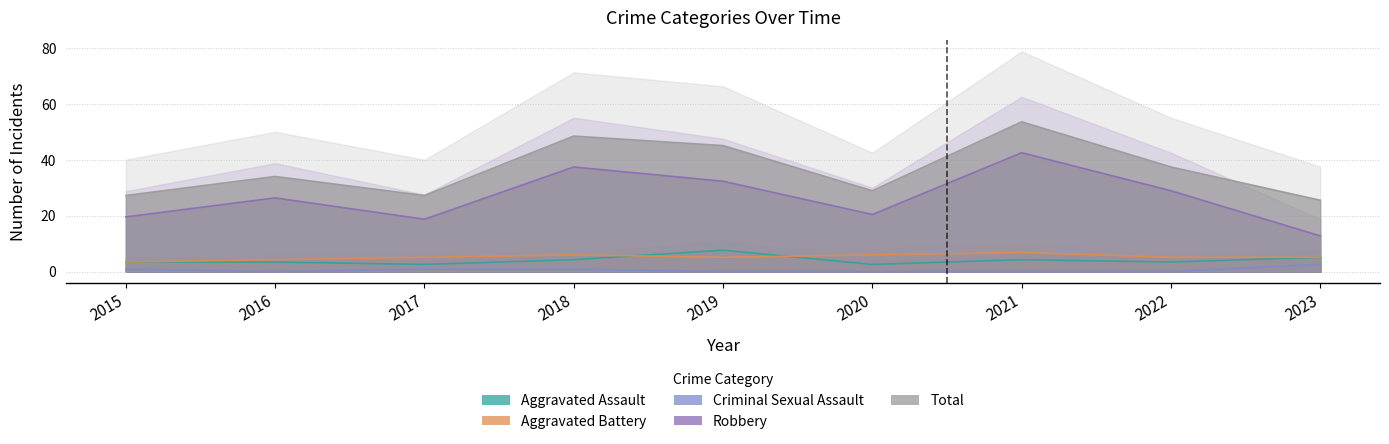

Is the value of Aggravated Battery at 2023 greater than the value of Total at 2019?

No